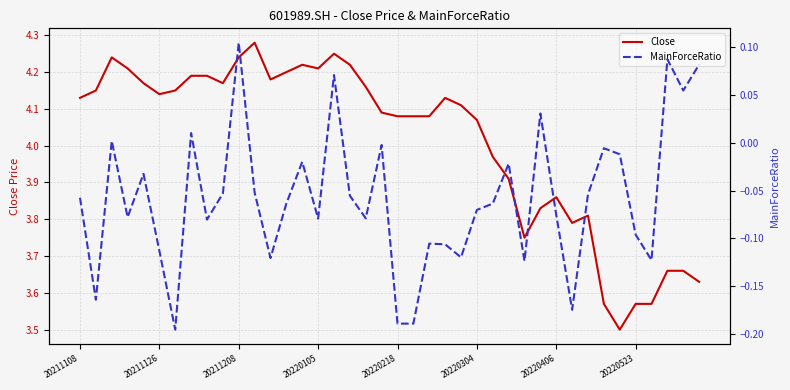

Where does the Close series first go above 4?

20211108